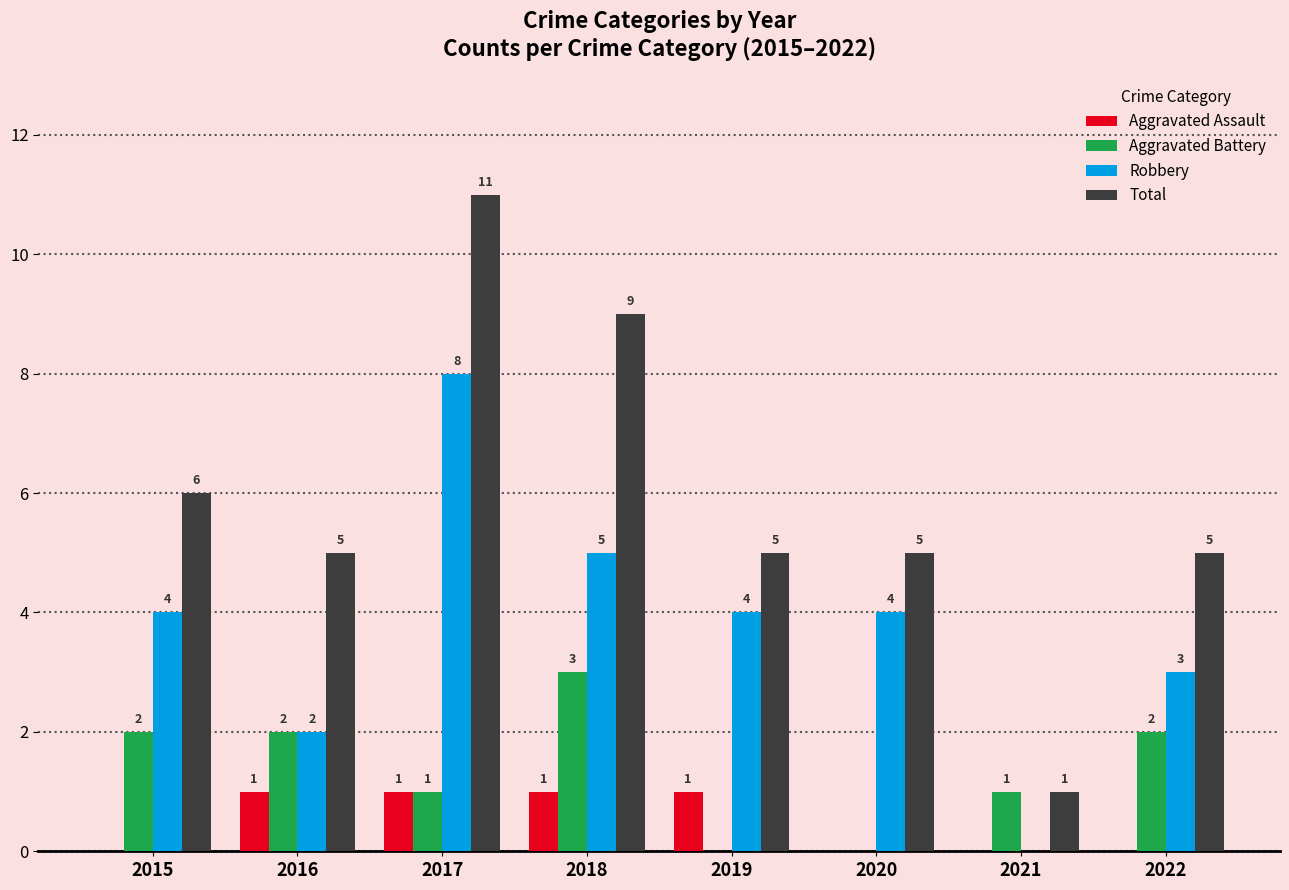

How many data points does each series have?

8